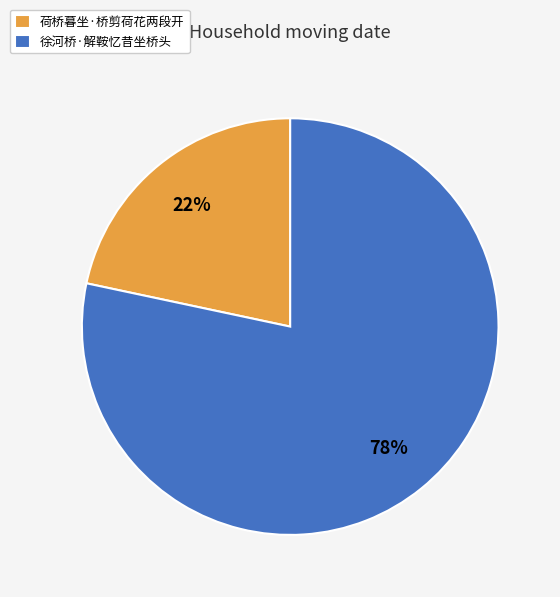

To the nearest percent, what portion does 荷桥暮坐·桥剪荷花两段开 represent?

22%